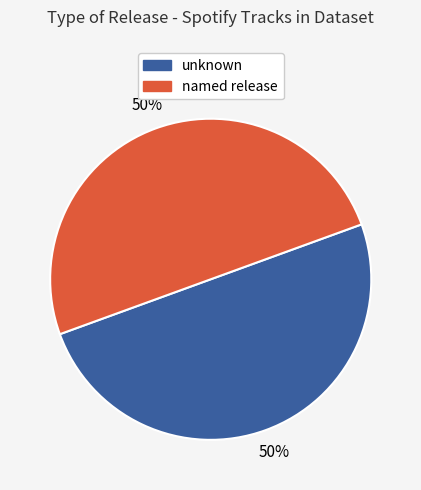

The unknown slice represents 50% of the pie. True or false?

True